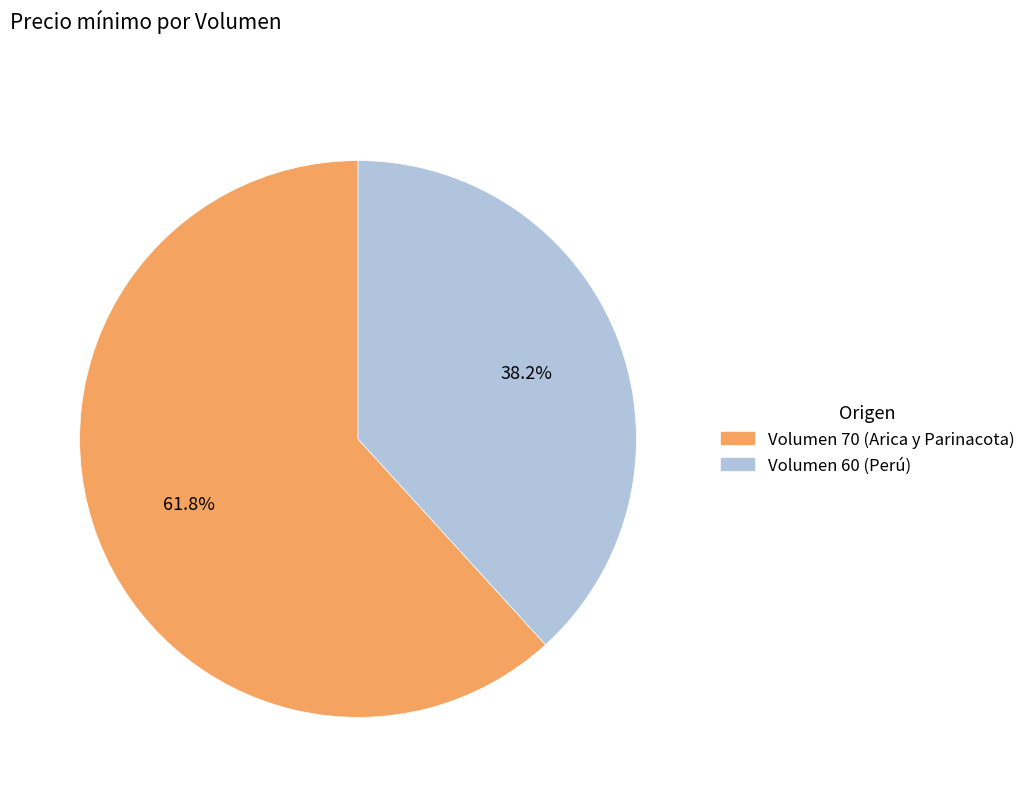

To the nearest percent, what is the average slice percentage?

50%